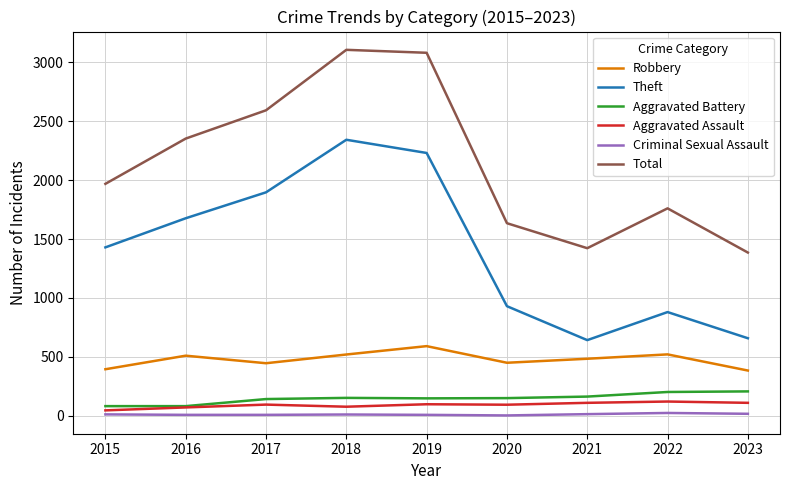

What is the highest value of the Aggravated Assault series?

121